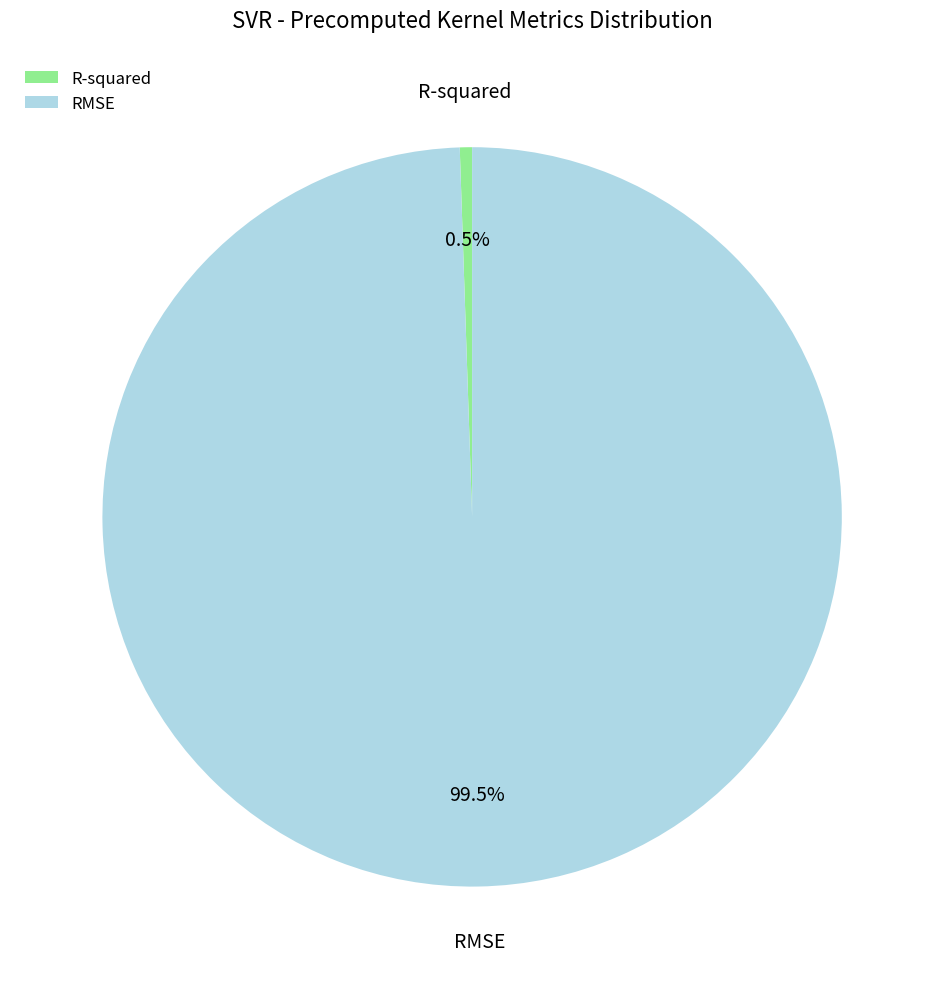

Is RMSE the majority of the pie?

Yes